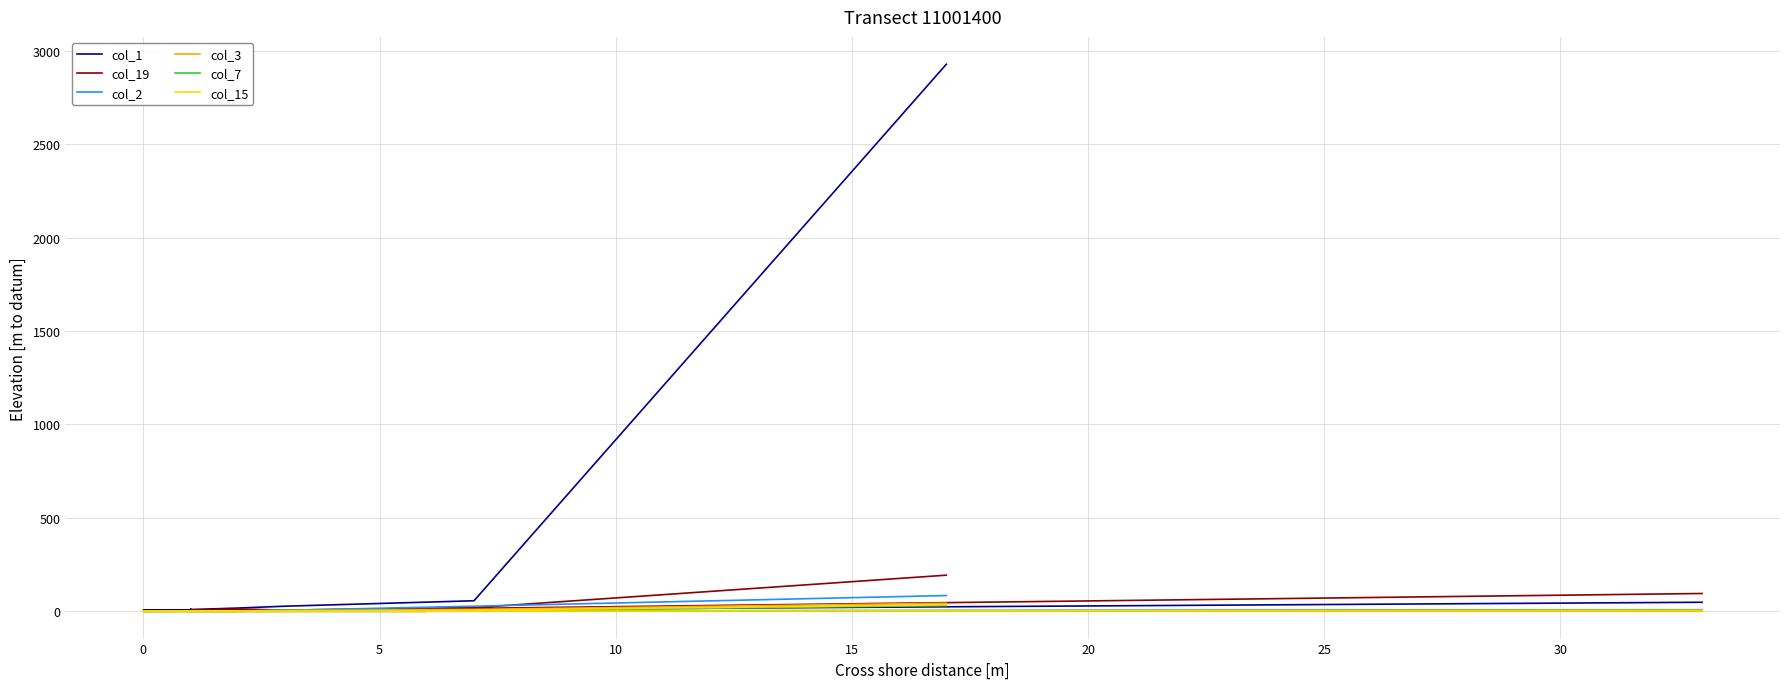

Which category has the lowest value across all series?

12